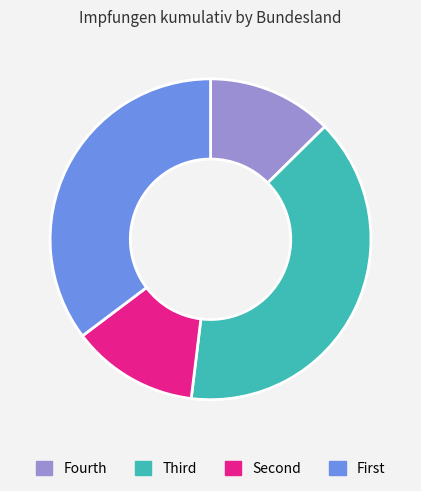

What is the largest slice in the pie chart?

Third